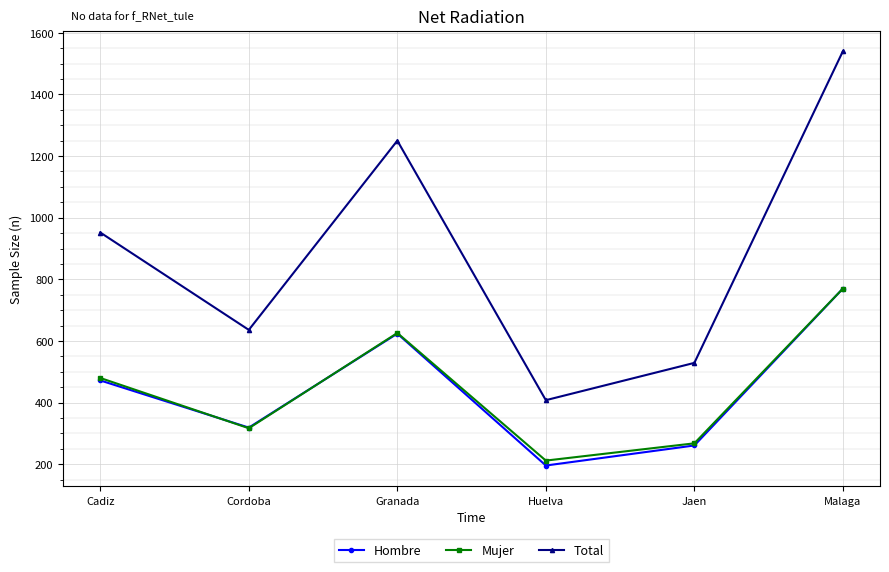

What is the label of the 5th point from the left?

Jaen